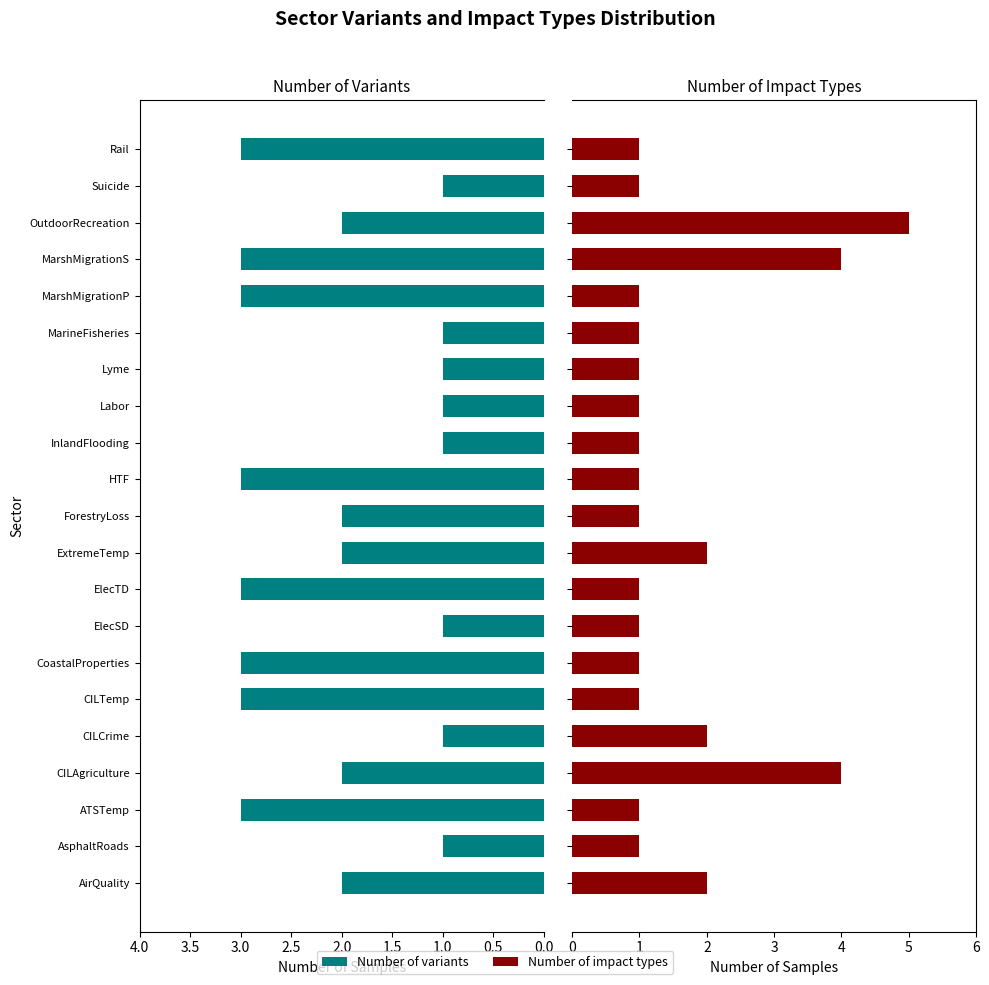

What is the minimum value for Number of impact types?

1